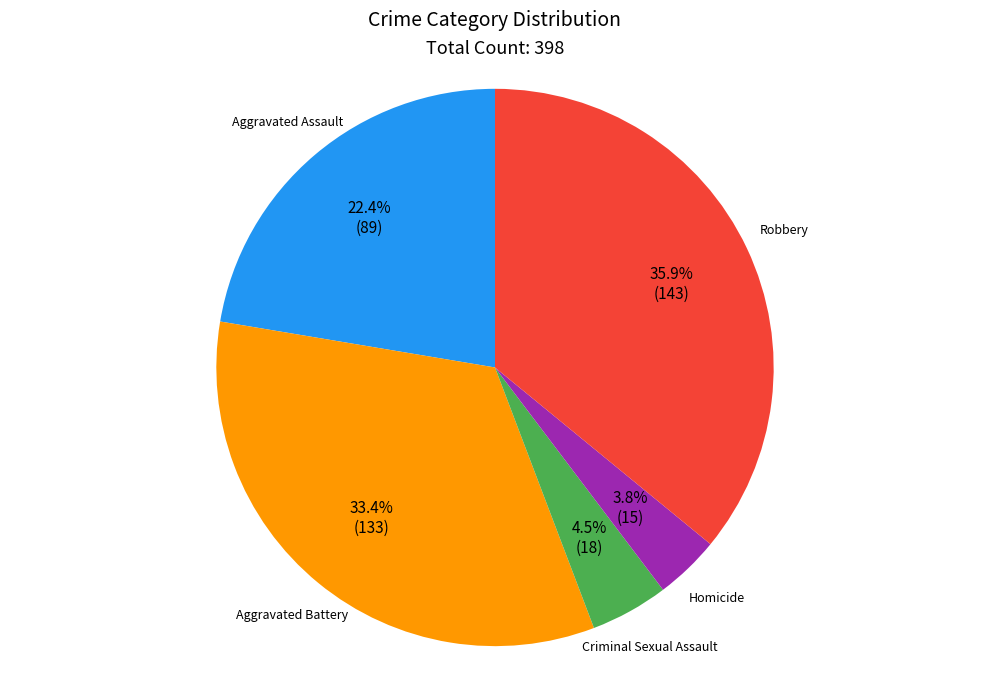

Which category has the biggest portion of the pie?

Robbery